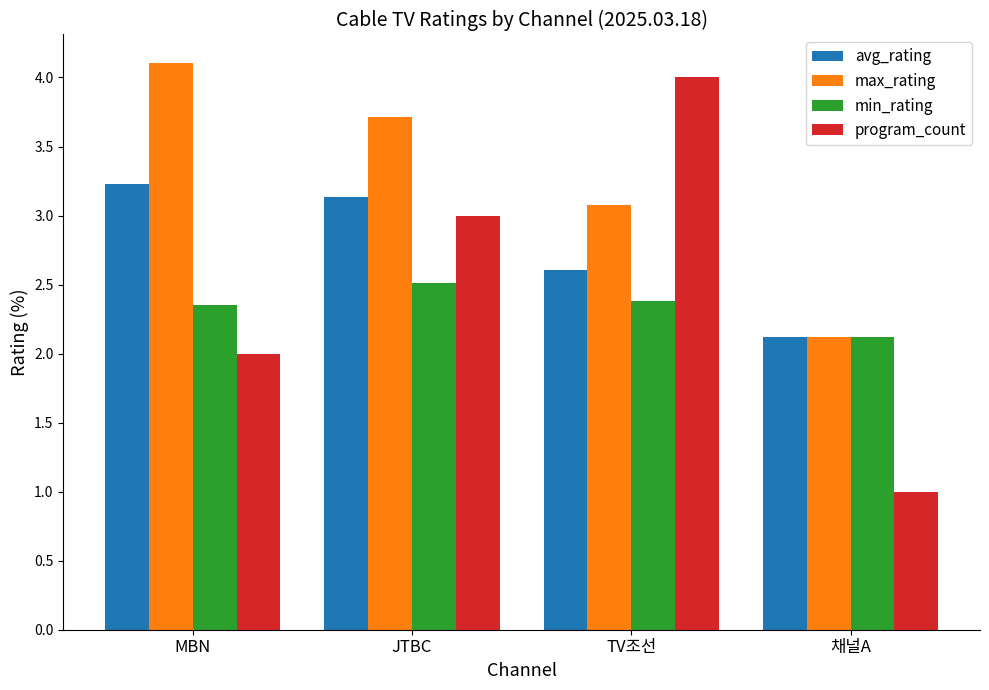

How many groups of bars are there?

4